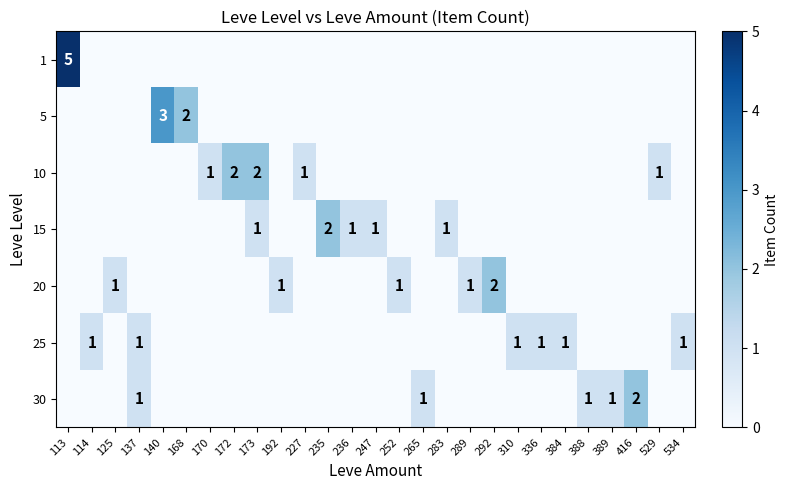

True or false: 15 has a value of 1 at 236.

True